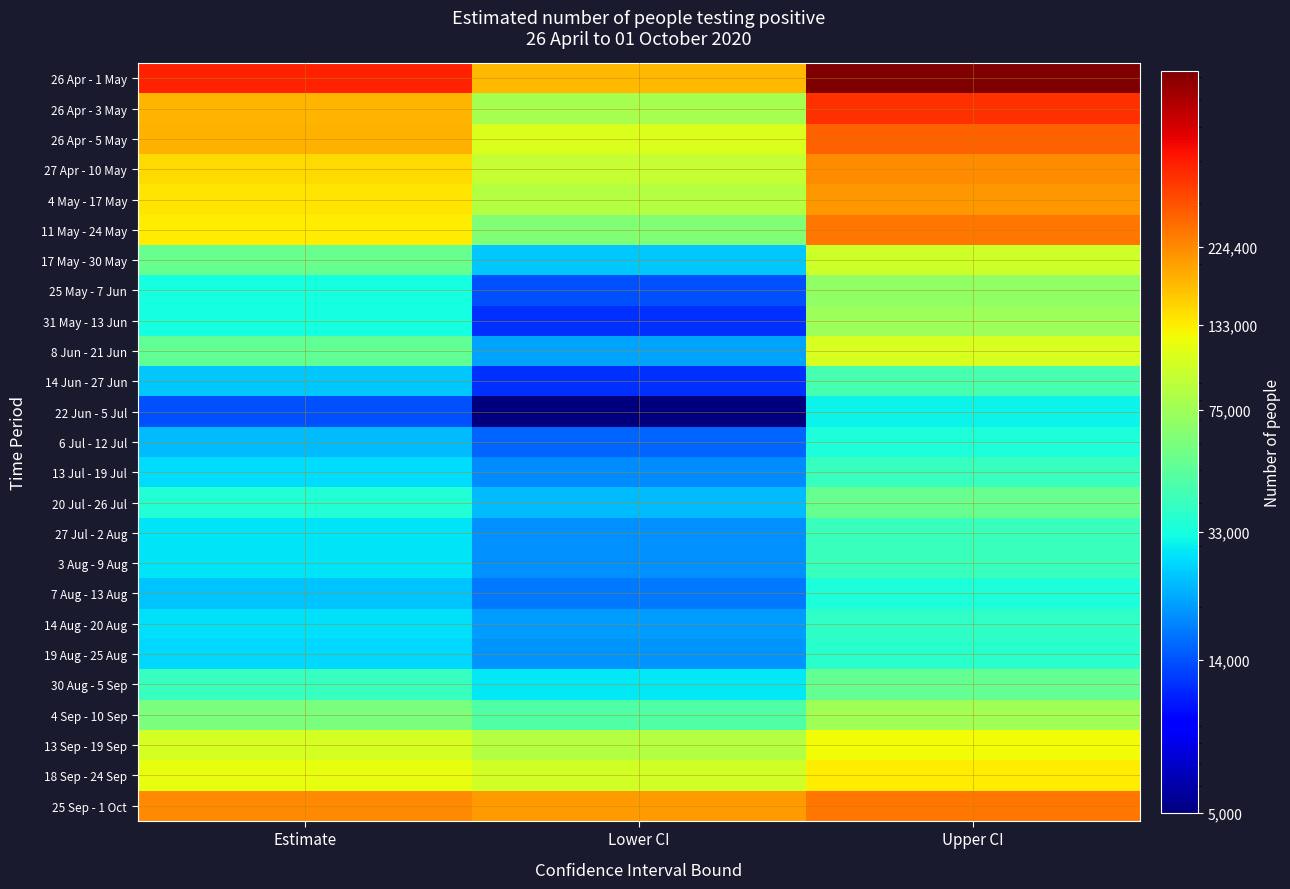

At which category is the sum across all series the highest?

Upper CI